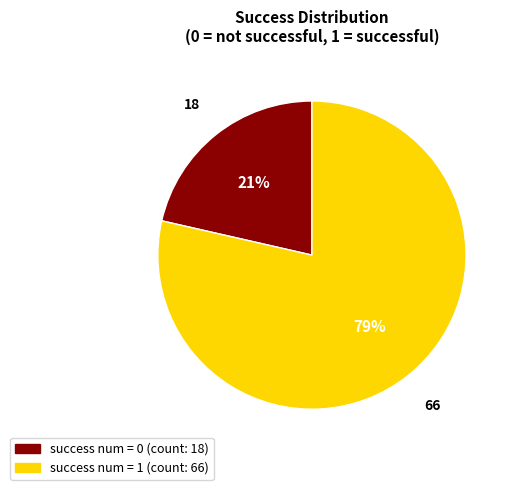

Does any single category account for the majority?

Yes